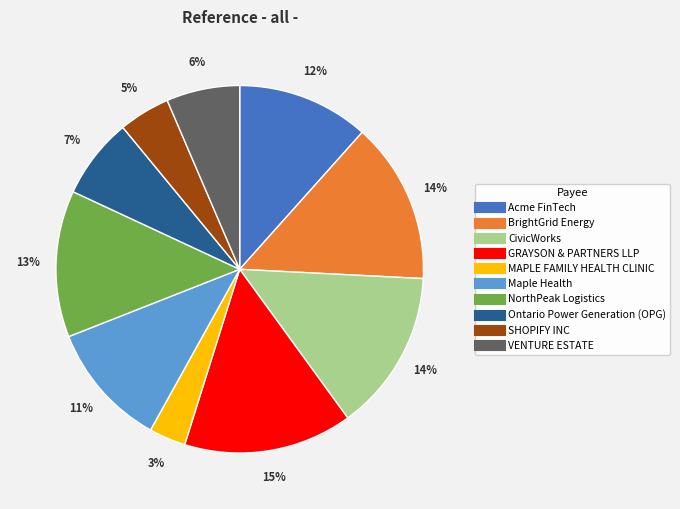

Approximately how many times larger is the value at BrightGrid Energy compared to NorthPeak Logistics?

1.1